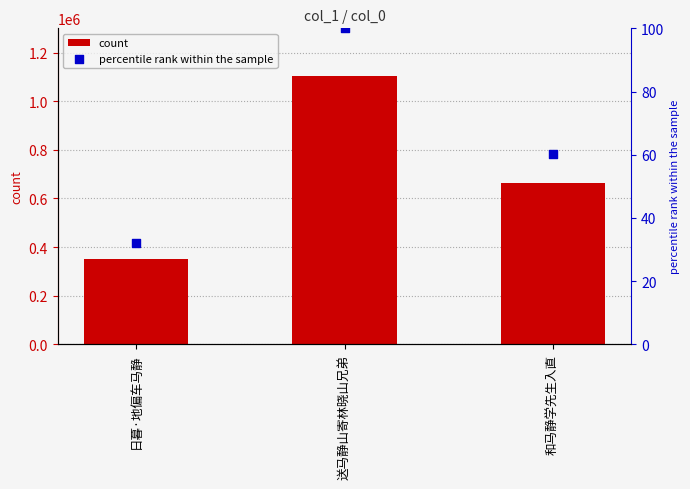

At how many categories does at least one series exceed 1001474?

1